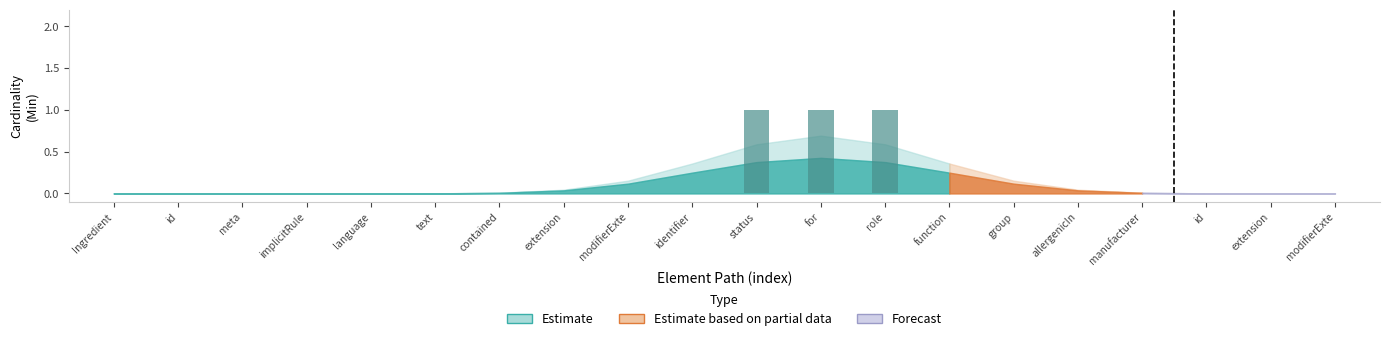

Reading right to left, extract all data points from this chart.

Estimate: 0	0	0	0	0	0	0	1	1	1	0	0	0	0	0	0	0	0	0	0
Estimate based on partial data: 0	0	0	0	0	0	0	0	0	0	0	0	0	0	0	0	0	0	0	0
Forecast: 0	0	0	0	0	0	0	0	0	0	0	0	0	0	0	0	0	0	0	0